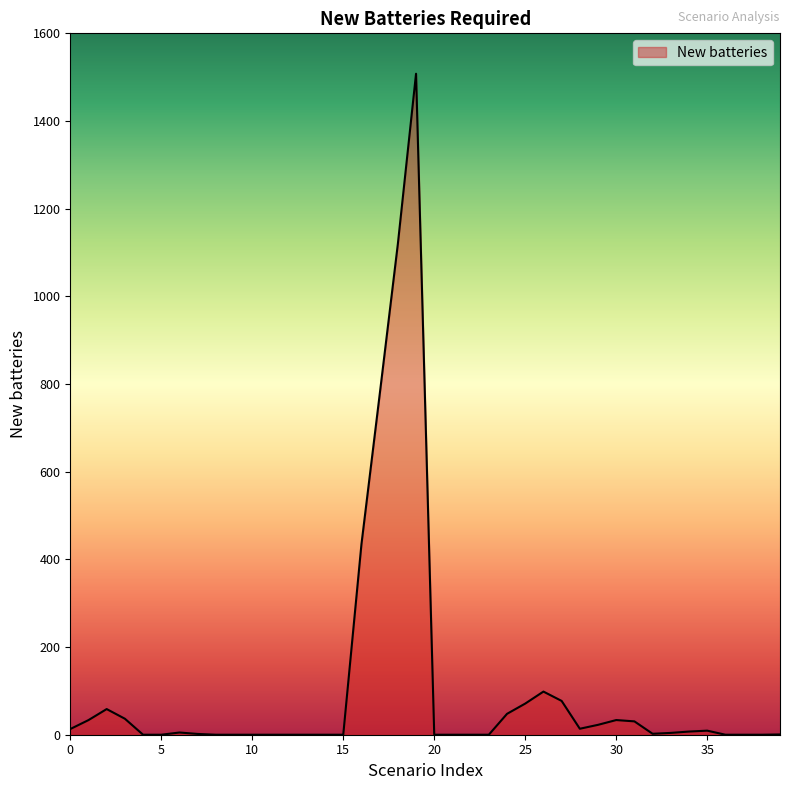

Count the number of values greater than 4.

20